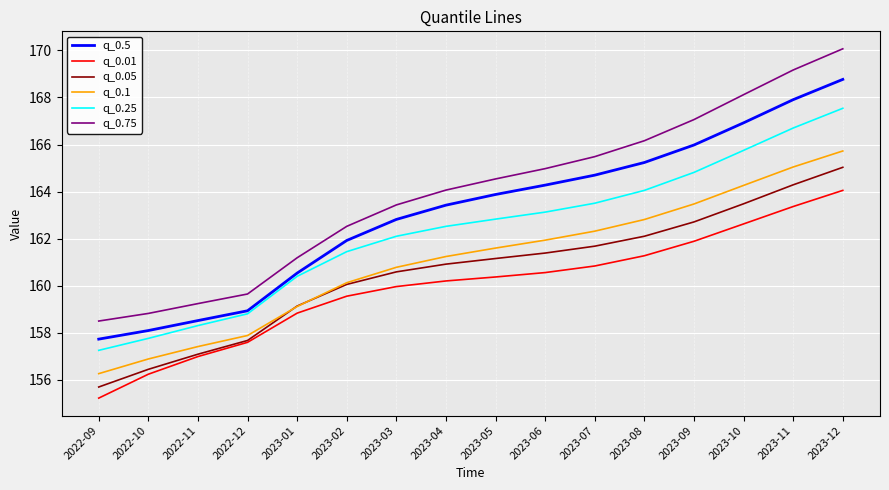

True or false: q_0.75 and q_0.25 intersect in this chart.

False